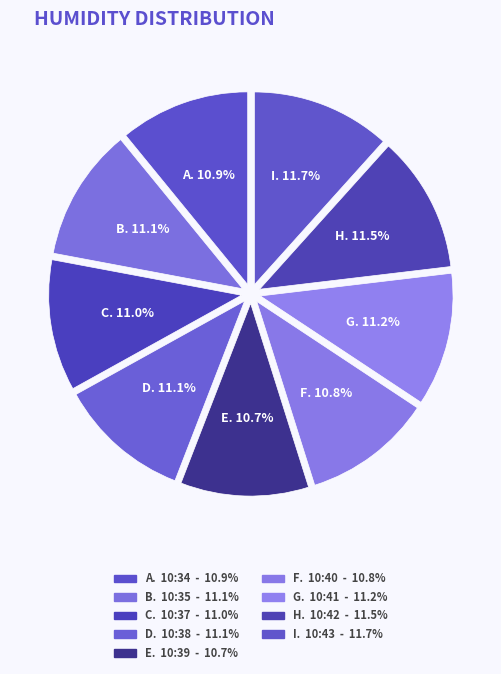

What is the smallest slice in the pie chart?

2024-06-25T10:39:00Z